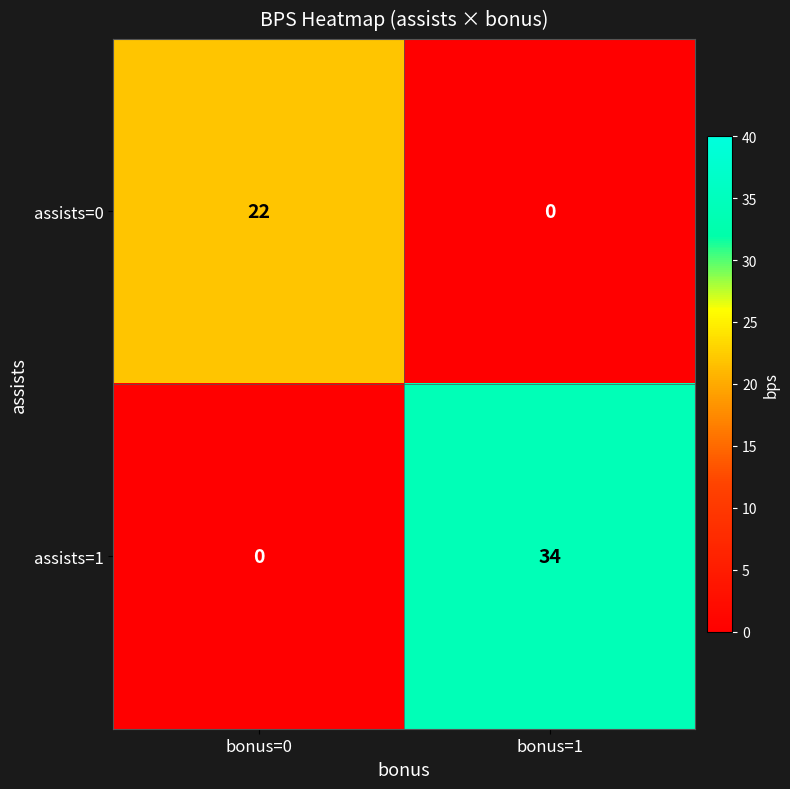

The assists=0 series shows 0 at bonus=1. True or false?

True